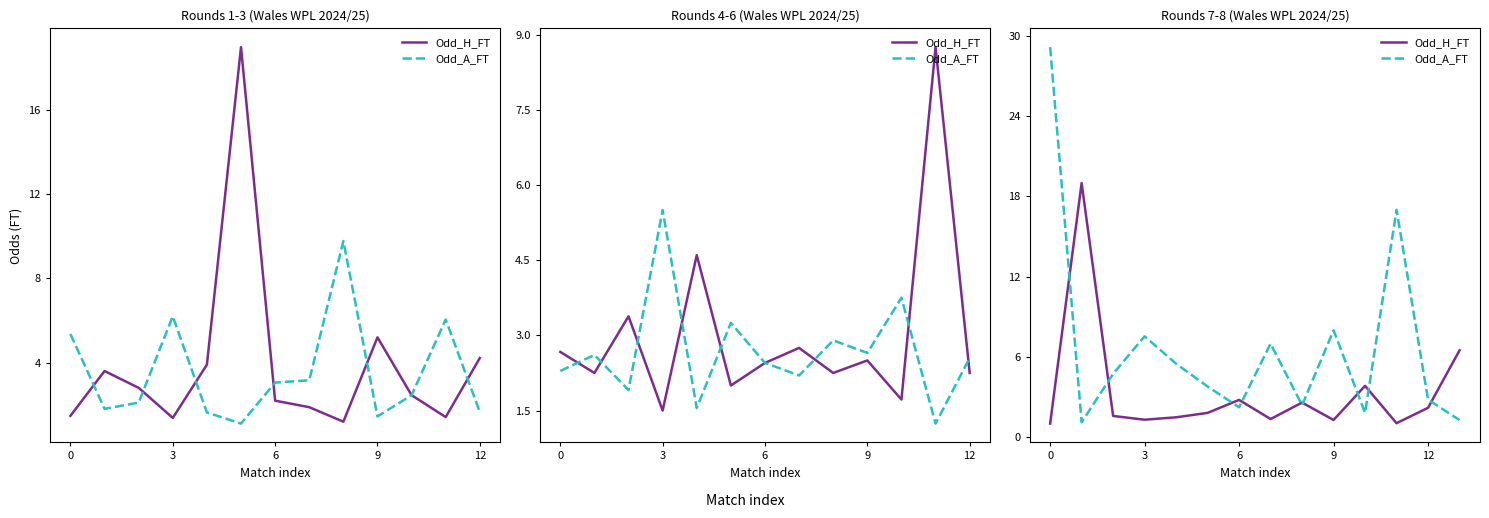

How many lines are shown in the chart?

2